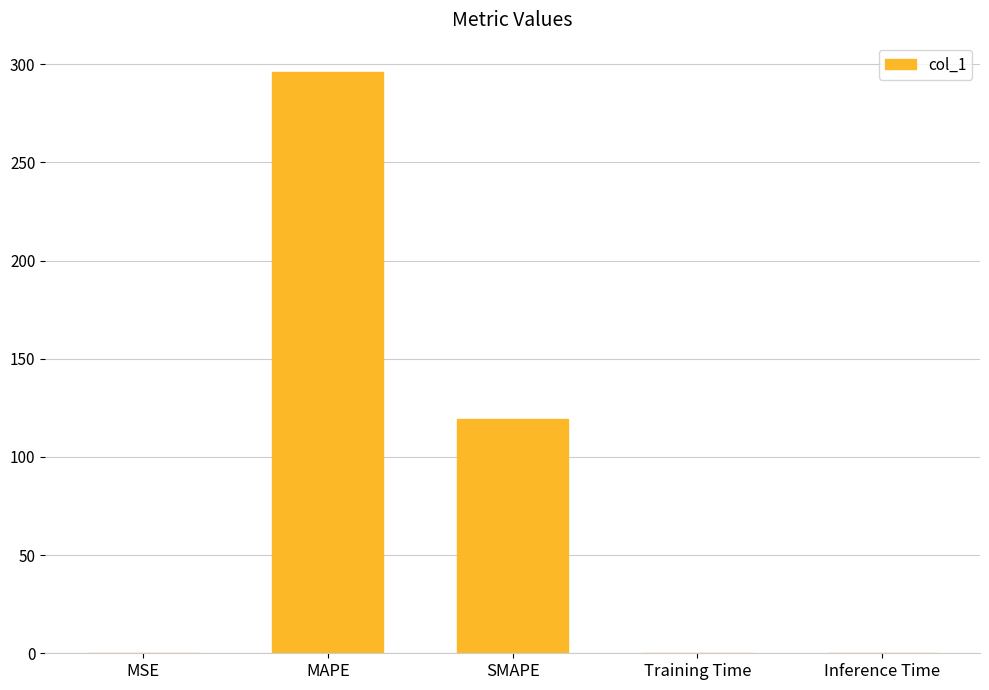

What is the sum of all values?

415.6